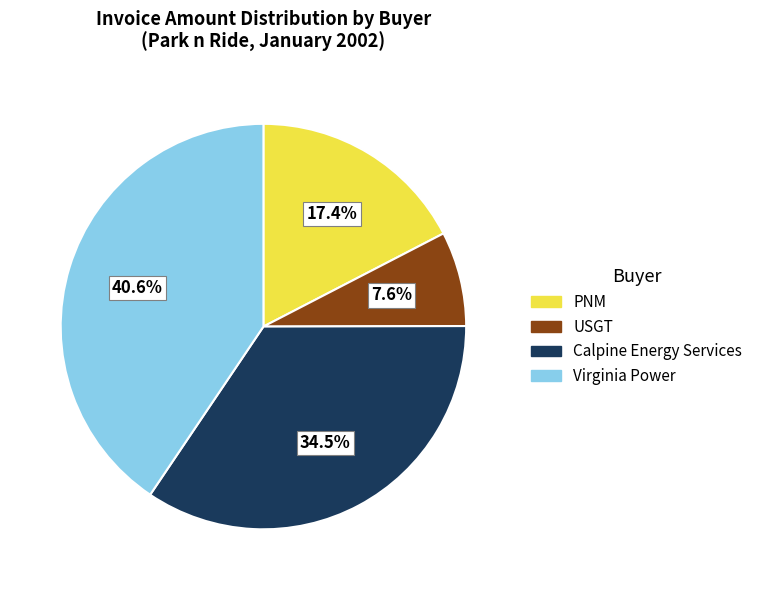

Which slice is the largest?

Virginia Power